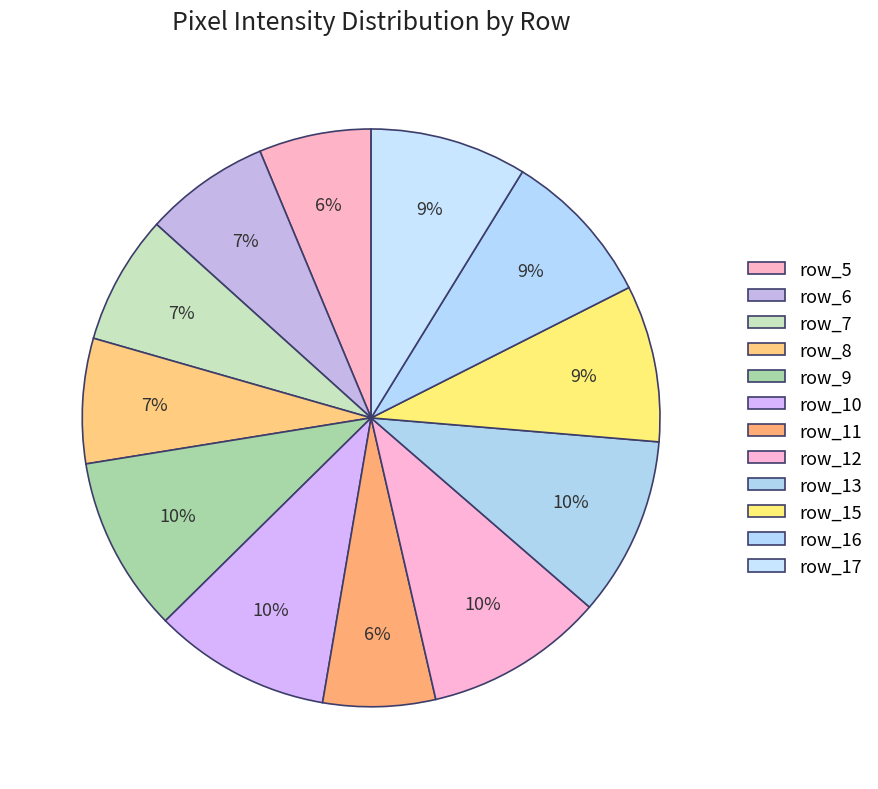

To the nearest percent, what is the difference between the row_13 and row_8 slice percentages?

3%